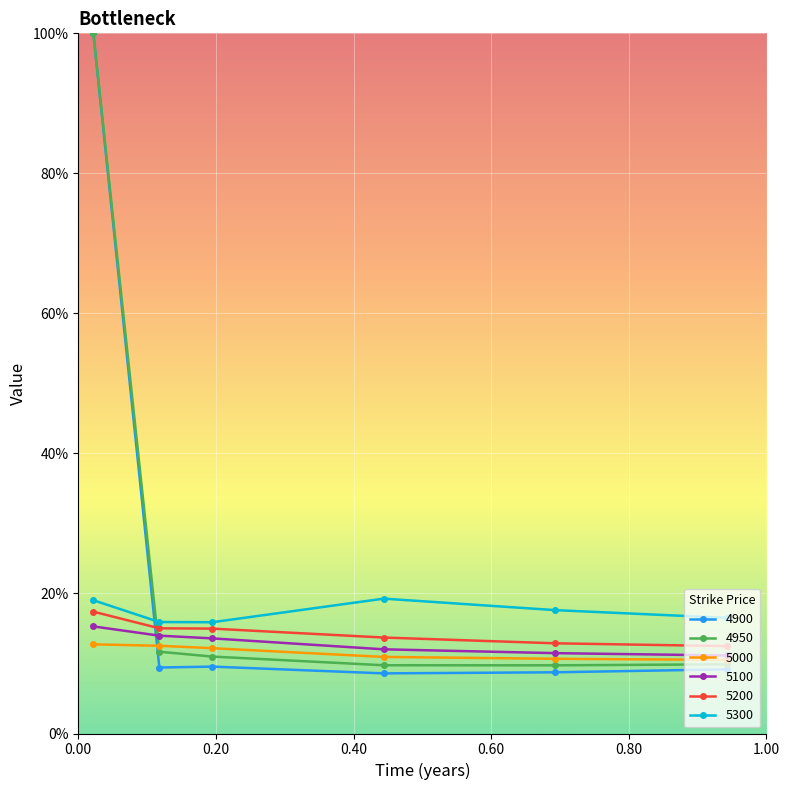

What are all the series names shown in the legend?

4900, 4950, 5000, 5100, 5200, 5300